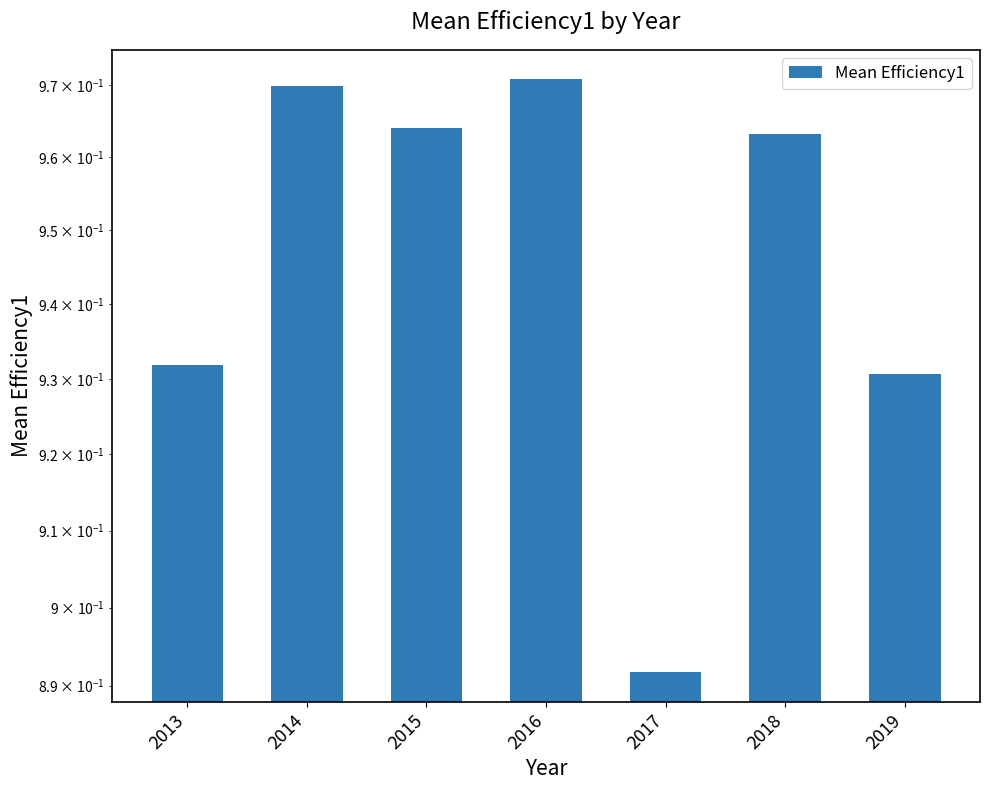

How many values are between 0 and 1?

7